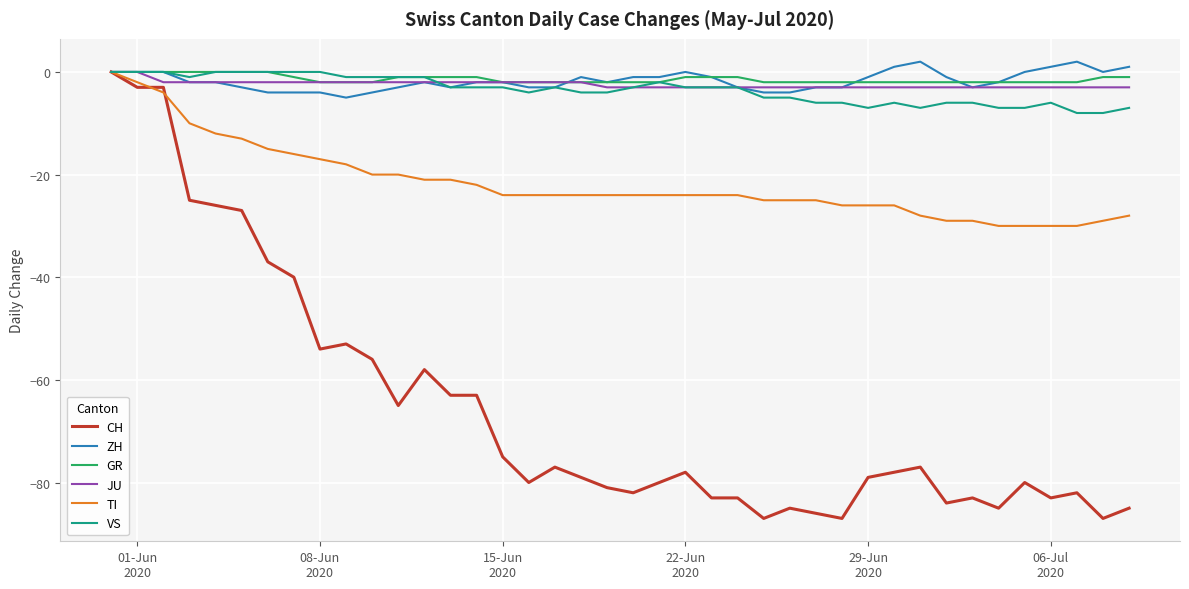

What is the minimum value shown in the chart?

-87